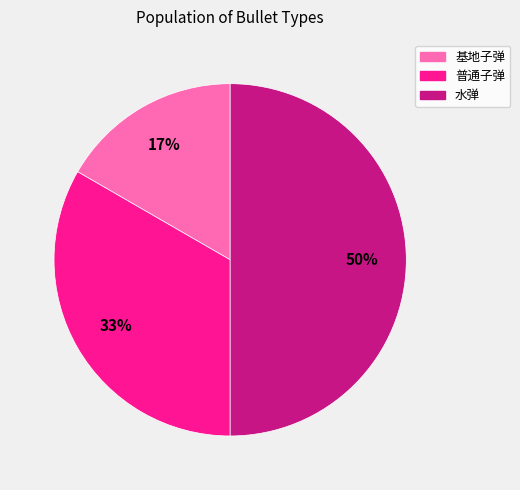

Which slice is the smallest?

基地子弹